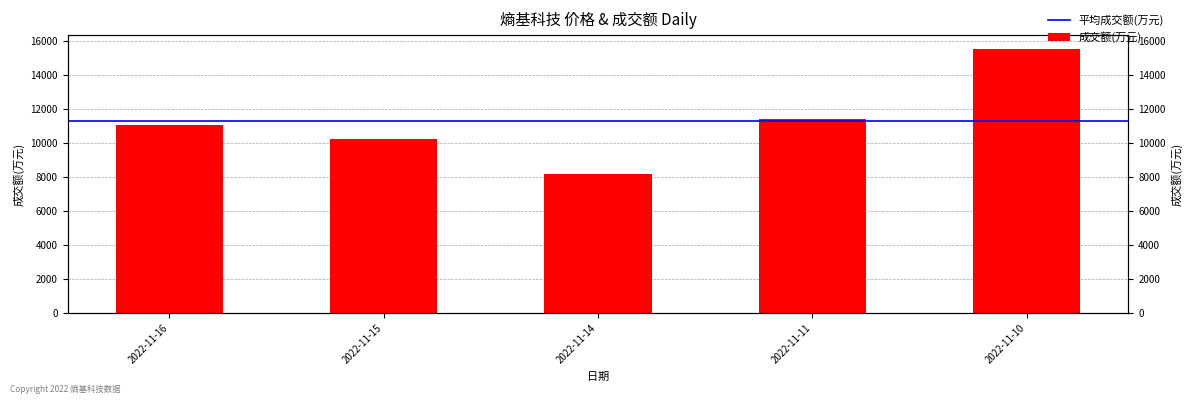

Rank the categories by value from lowest to highest.

2022-11-14, 2022-11-15, 2022-11-16, 2022-11-11, 2022-11-10